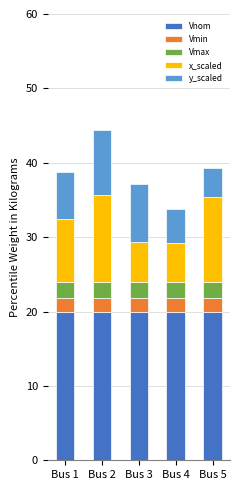

Count the number of categories in the chart.

5